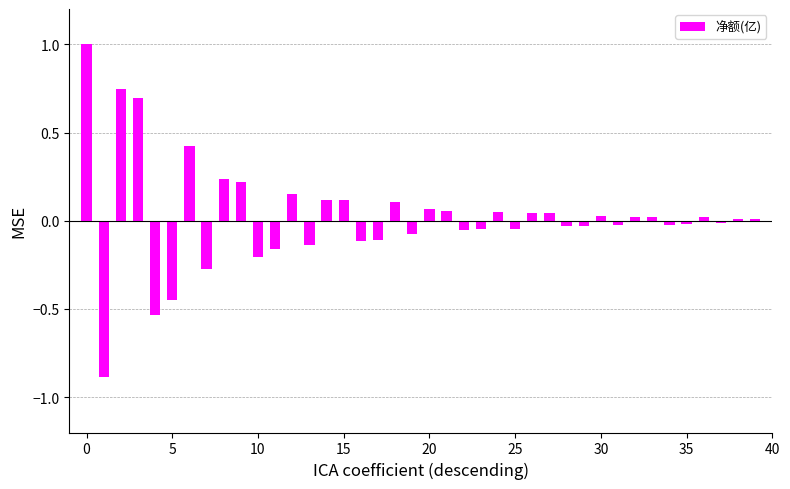

What is the sum of all values?

1.0